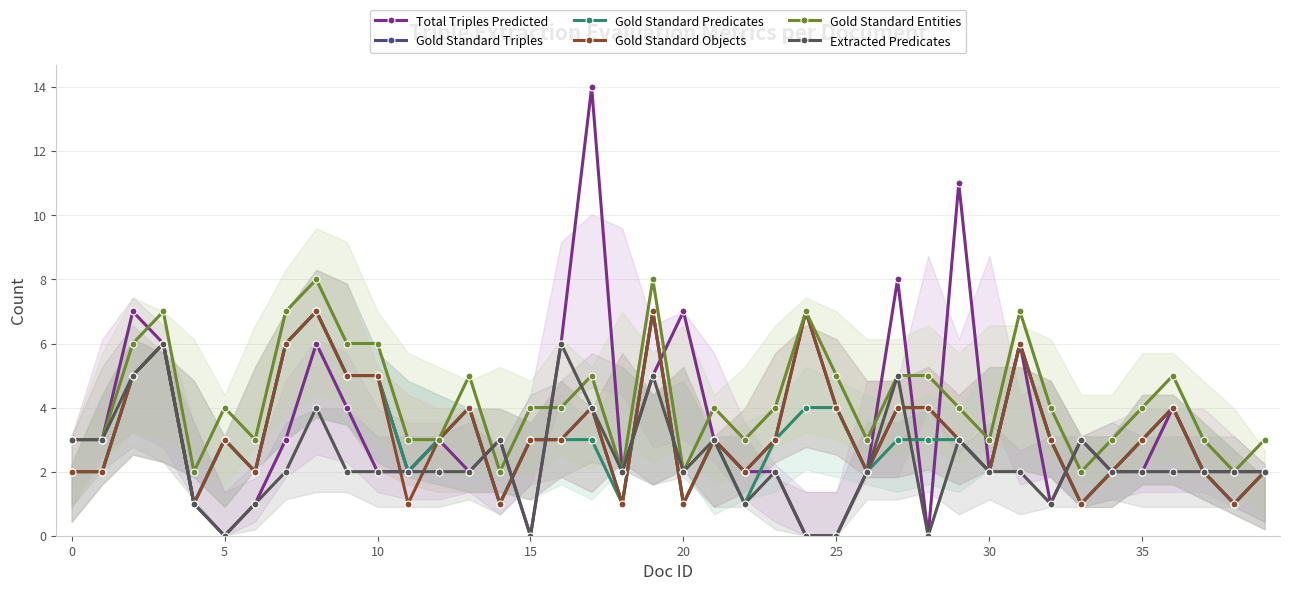

Count the number of data series in this chart.

6